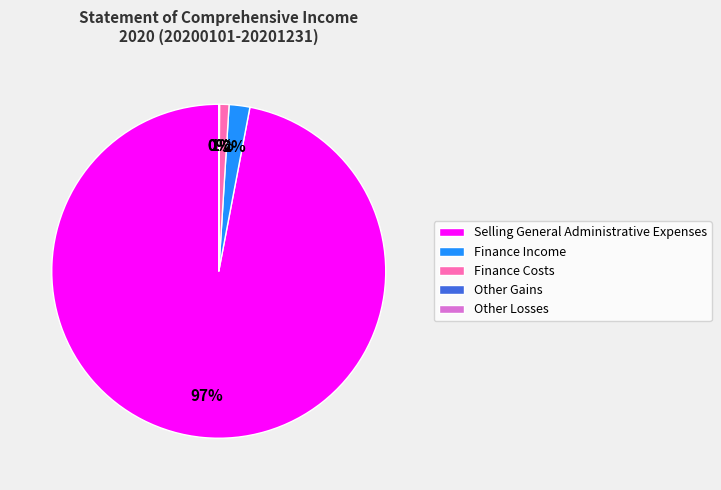

How many segments does this pie chart have?

5